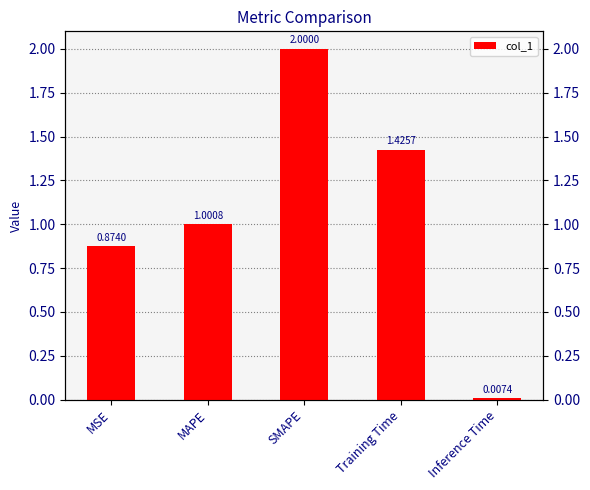

What is the difference between the maximum and minimum values?

2.0